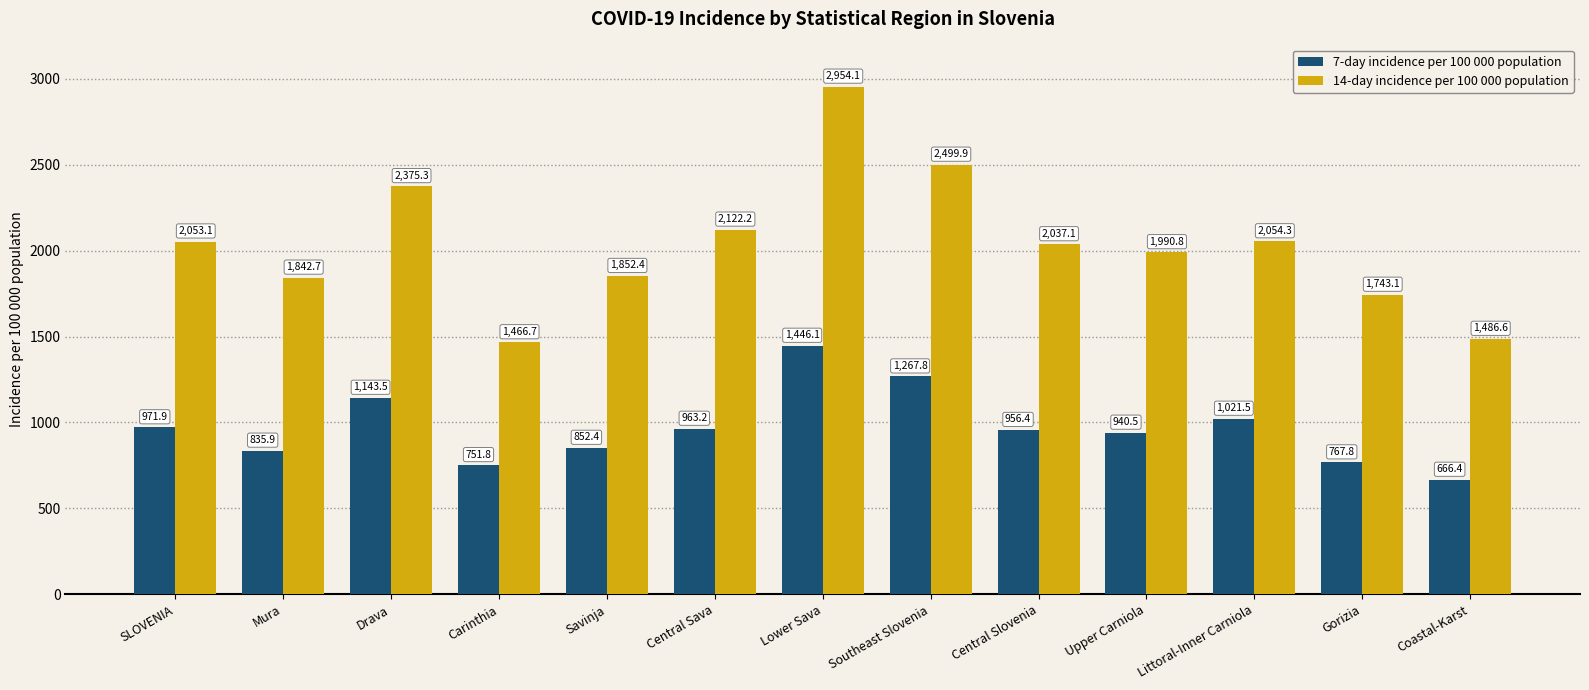

How many data points does each series have?

13